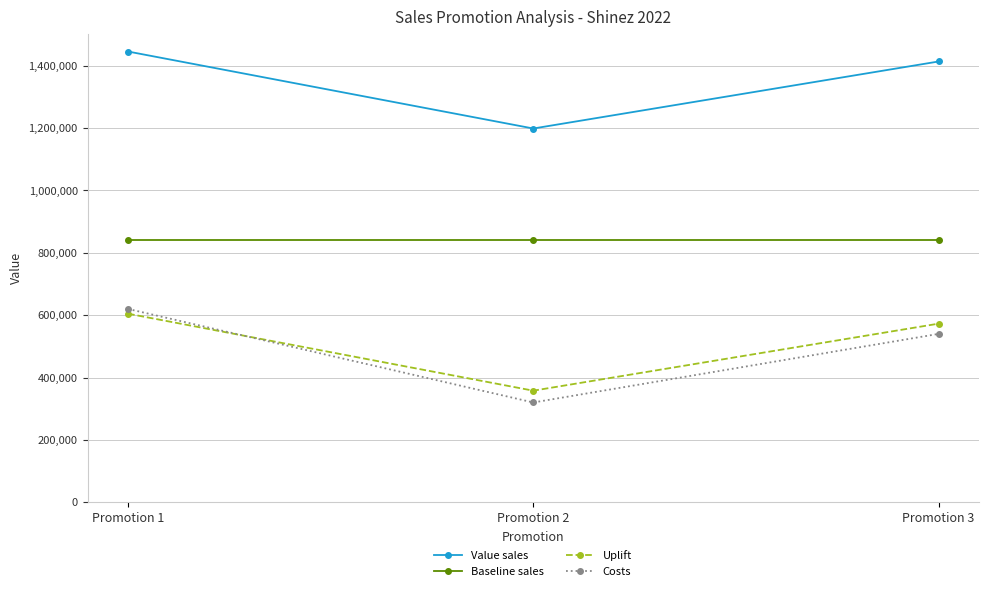

What is the total value across all series at Promotion 2?

2717416.0